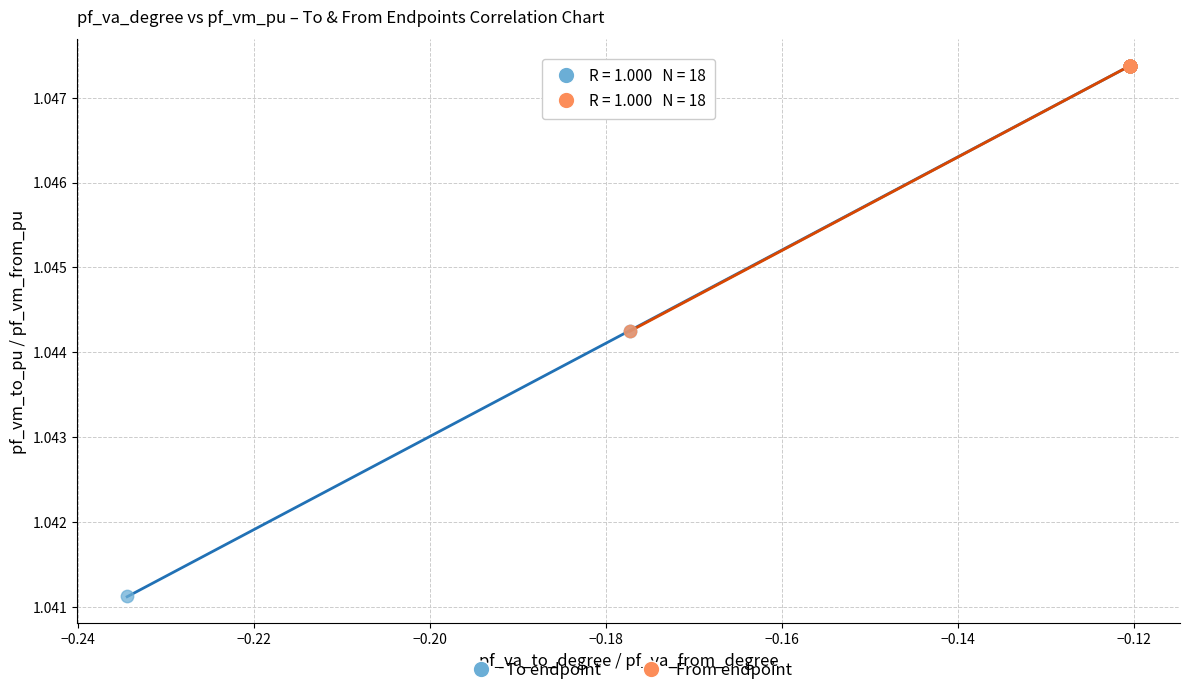

Which series reaches the minimum Y coordinate?

To endpoint